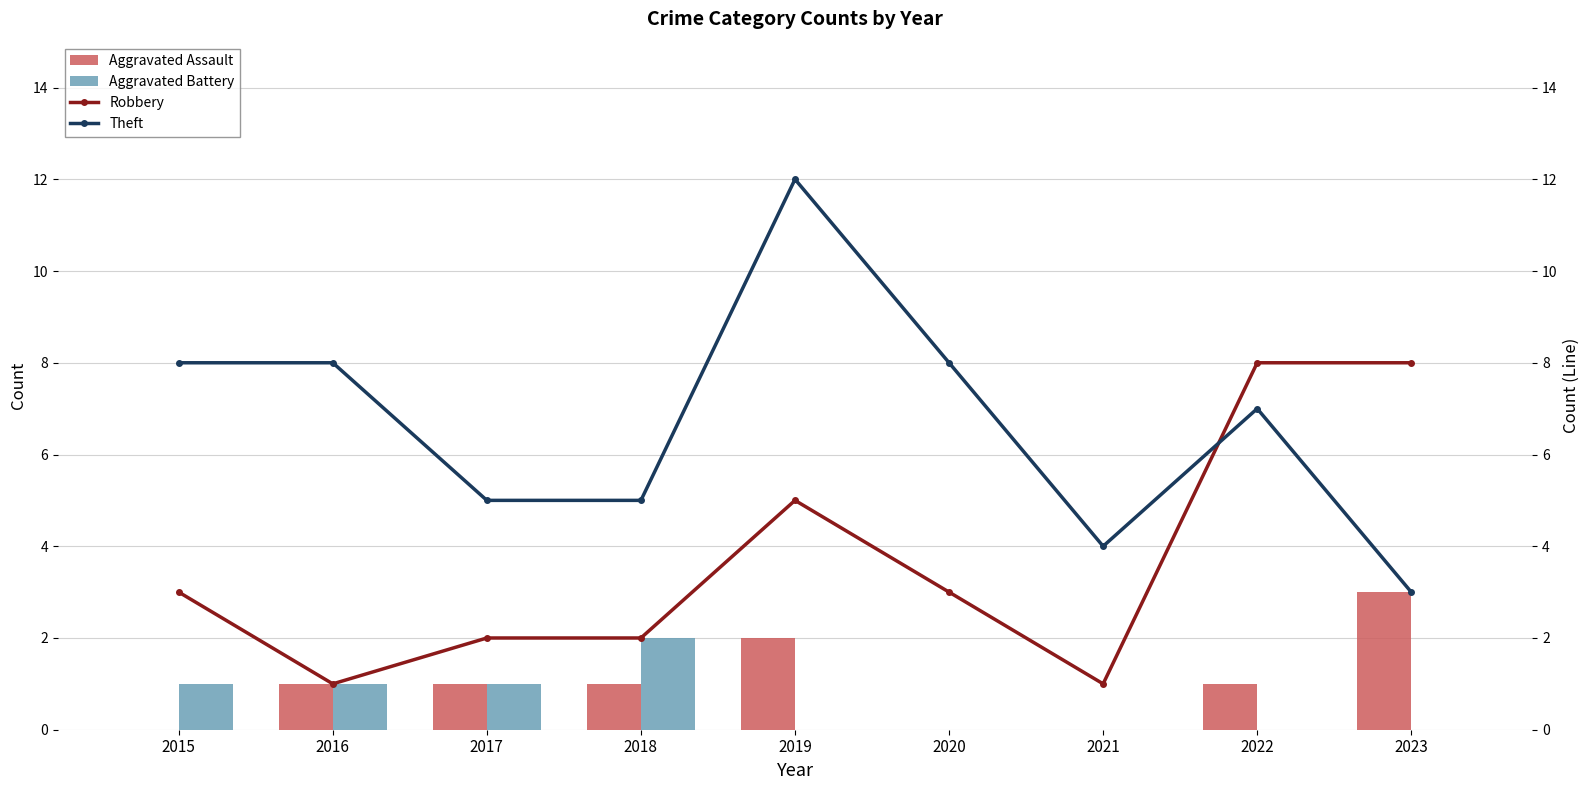

What is the sum of all Theft values?

60